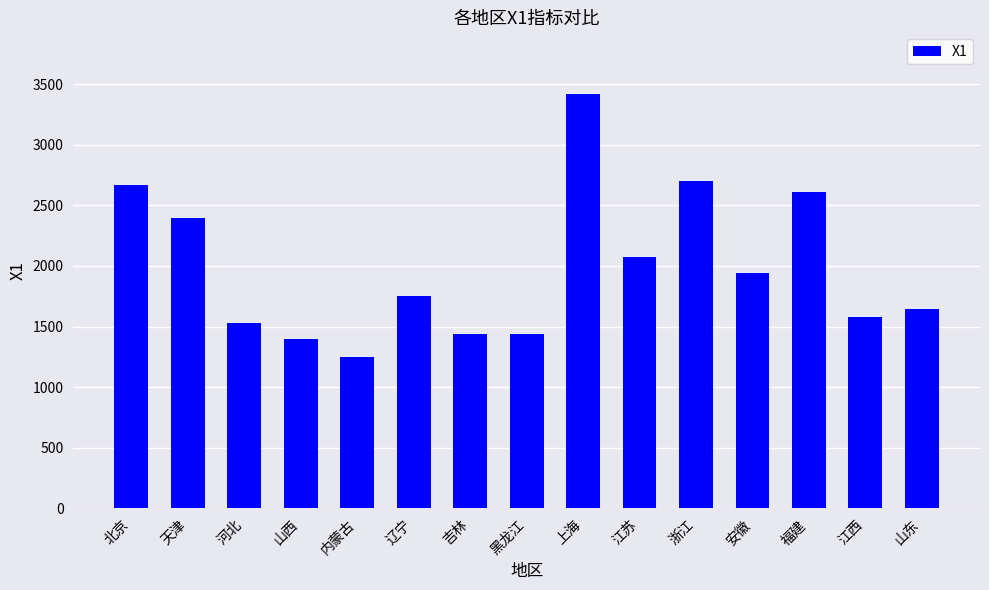

Which has a higher value, 辽宁 or 安徽?

安徽